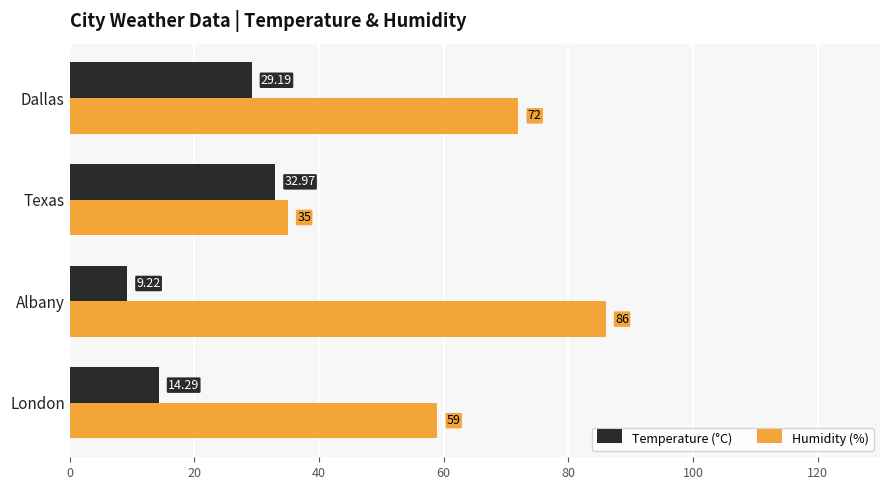

Is the value of Humidity (%) at London greater than the value of Temperature (°C) at Dallas?

Yes